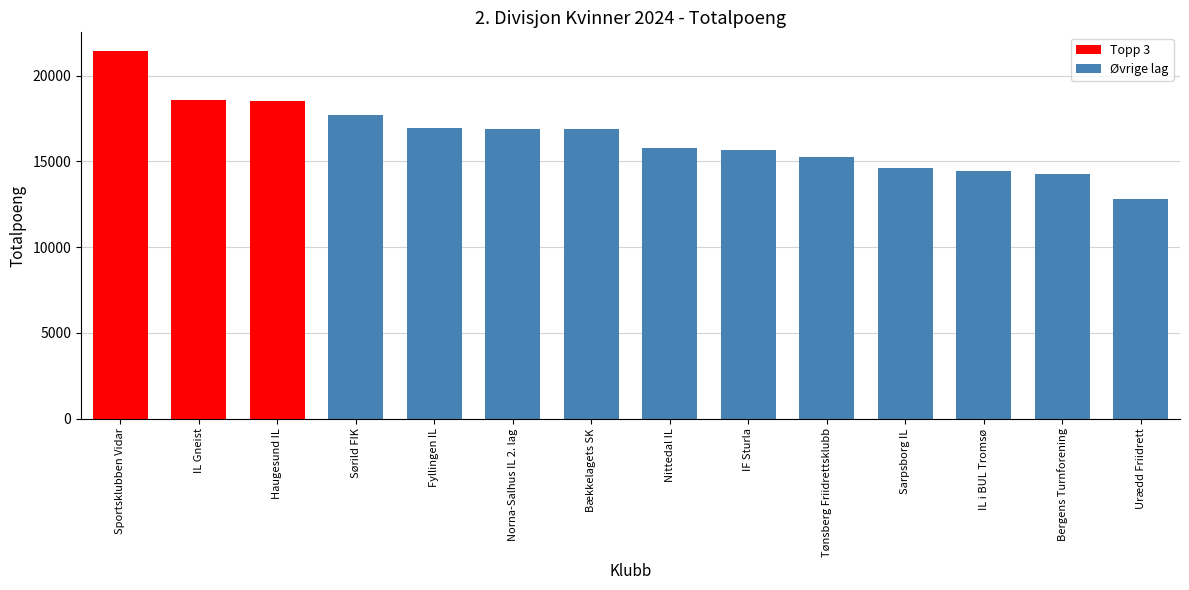

Is it true that the value at Sørild FIK is 17680?

True